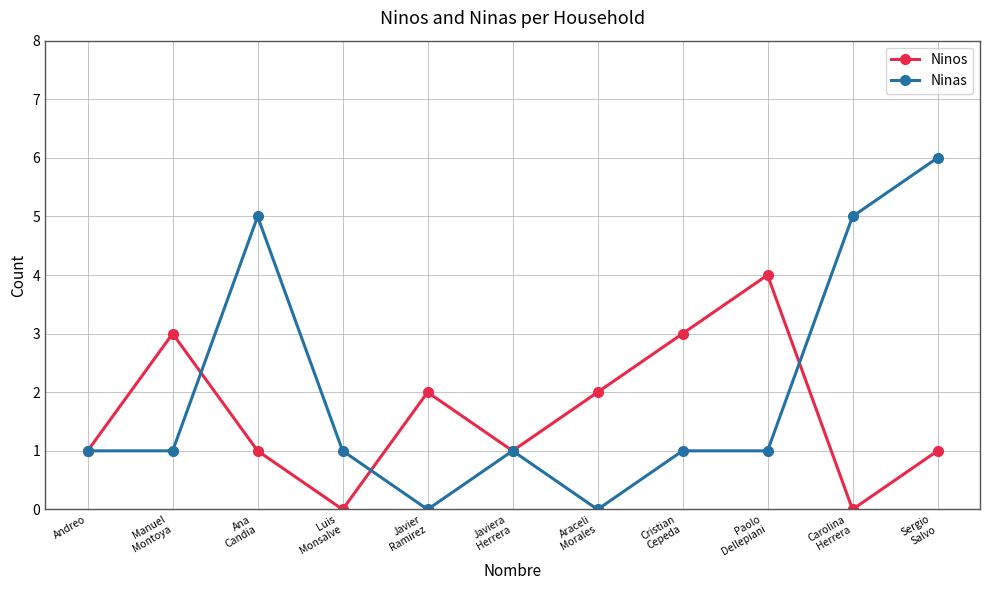

What is the difference between the second highest and minimum values in the Ninos series?

3